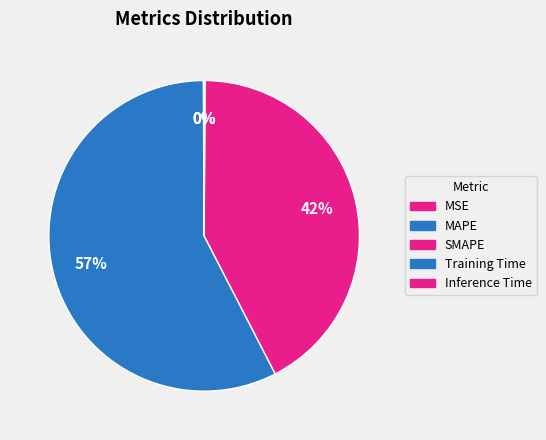

True or false: MSE accounts for 0% of the total.

True